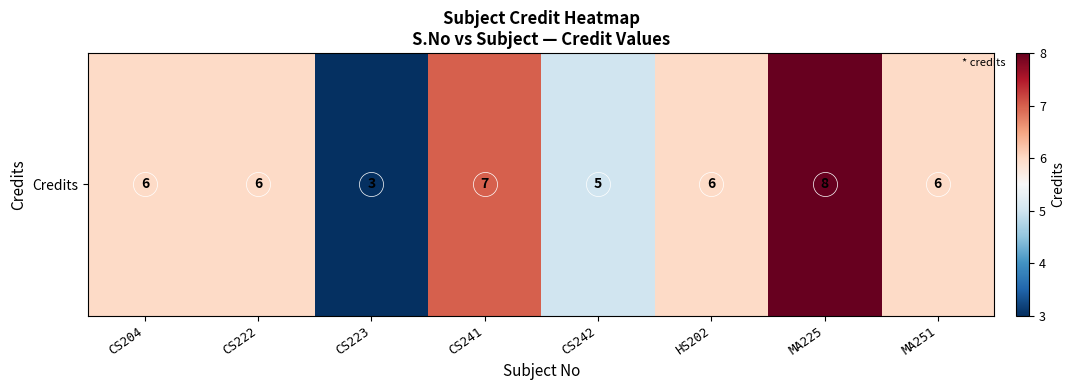

Rank the categories by value from highest to lowest.

MA225, CS241, CS204, CS222, HS202, MA251, CS242, CS223